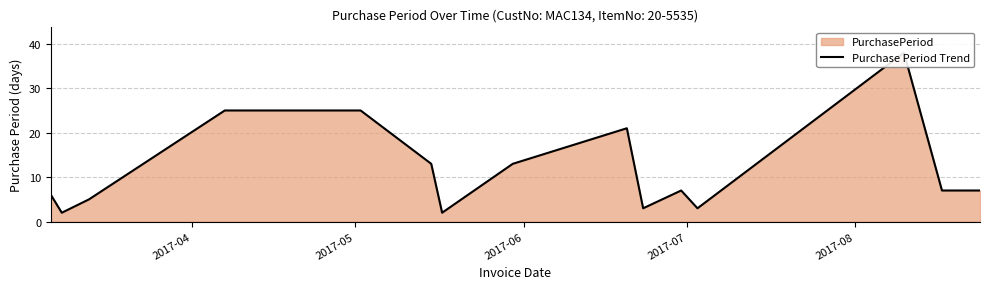

The chart shows a value of 3 at 13. True or false?

False